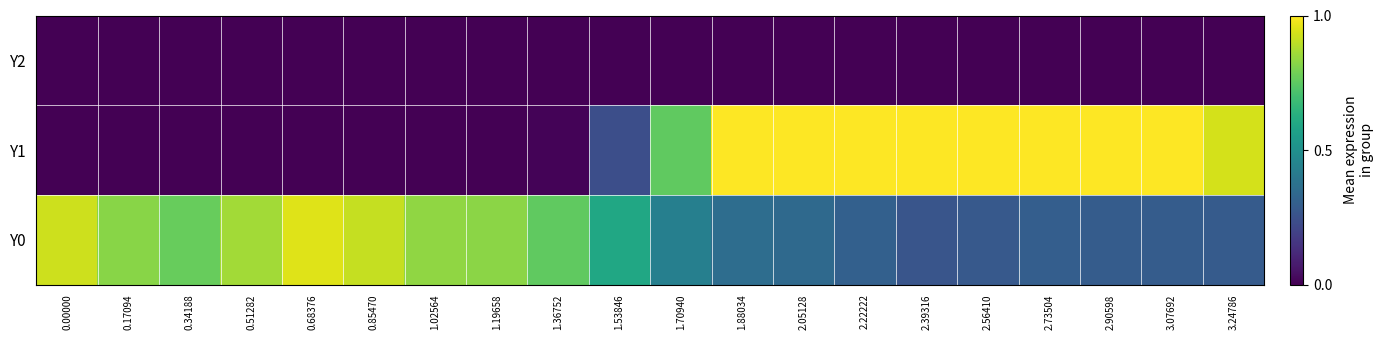

Reading left to right, transcribe all the data shown in this chart.

Y0: 0.00000=0.9	0.17094=0.8	0.34188=0.8	0.51282=0.9	0.68376=0.9	0.85470=0.9	1.02564=0.8	1.19658=0.8	1.36752=0.8	1.53846=0.6	1.70940=0.4	1.88034=0.4	2.05128=0.3	2.22222=0.3	2.39316=0.3	2.56410=0.3	2.73504=0.3	2.90598=0.3	3.07692=0.3	3.24786=0.3
Y1: 0.00000=0.0	0.17094=0.0	0.34188=0.0	0.51282=0.0	0.68376=0.0	0.85470=0.0	1.02564=0.0	1.19658=0.0	1.36752=0.0	1.53846=0.2	1.70940=0.8	1.88034=1.0	2.05128=1.0	2.22222=1.0	2.39316=1.0	2.56410=1.0	2.73504=1.0	2.90598=1.0	3.07692=1.0	3.24786=0.9
Y2: 0.00000=0.0	0.17094=0.0	0.34188=0.0	0.51282=0.0	0.68376=0.0	0.85470=0.0	1.02564=0.0	1.19658=0.0	1.36752=0.0	1.53846=0.0	1.70940=0.0	1.88034=0.0	2.05128=0.0	2.22222=0.0	2.39316=0.0	2.56410=0.0	2.73504=0.0	2.90598=0.0	3.07692=0.0	3.24786=0.0